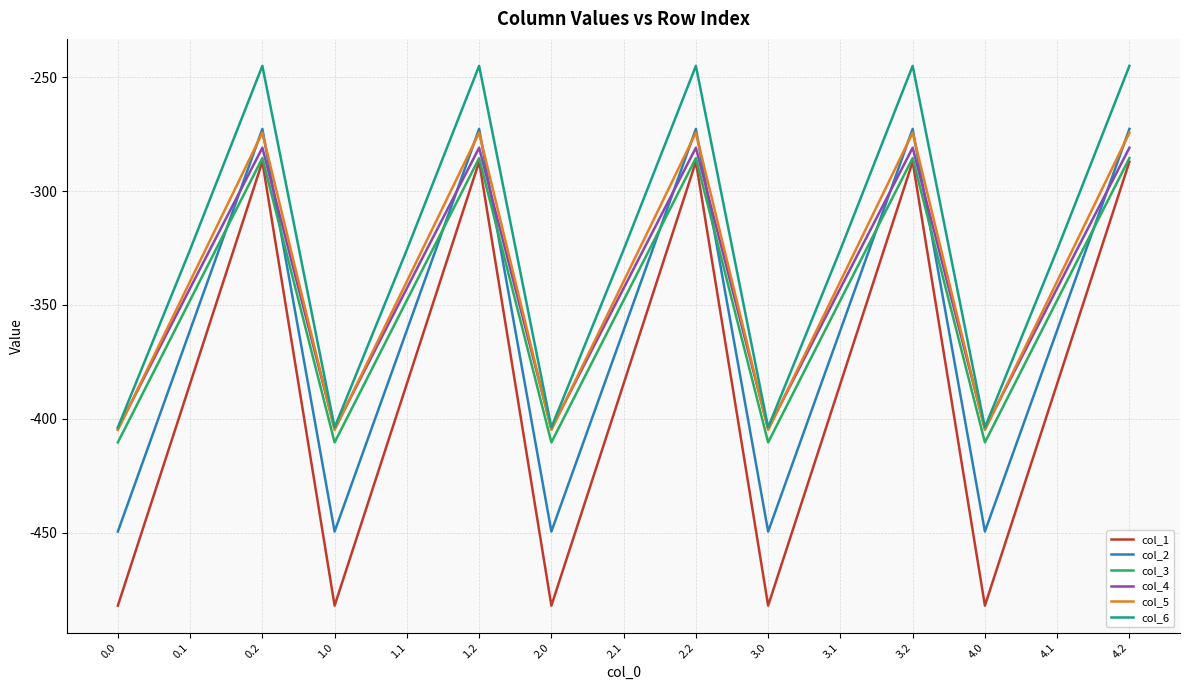

Reading right to left, list all the values displayed in this chart.

col_1: 4.2=-287.1	4.1=-384.6	4.0=-482.0	3.2=-287.1	3.1=-384.6	3.0=-482.0	2.2=-287.1	2.1=-384.6	2.0=-482.0	1.2=-287.1	1.1=-384.6	1.0=-482.0	0.2=-287.1	0.1=-384.6	0.0=-482.0
col_2: 4.2=-272.7	4.1=-361.1	4.0=-449.5	3.2=-272.7	3.1=-361.1	3.0=-449.5	2.2=-272.7	2.1=-361.1	2.0=-449.5	1.2=-272.7	1.1=-361.1	1.0=-449.5	0.2=-272.7	0.1=-361.1	0.0=-449.5
col_3: 4.2=-285.5	4.1=-347.9	4.0=-410.3	3.2=-285.5	3.1=-347.9	3.0=-410.3	2.2=-285.5	2.1=-347.9	2.0=-410.3	1.2=-285.5	1.1=-347.9	1.0=-410.3	0.2=-285.5	0.1=-347.9	0.0=-410.3
col_4: 4.2=-281.0	4.1=-342.7	4.0=-404.4	3.2=-281.0	3.1=-342.7	3.0=-404.4	2.2=-281.0	2.1=-342.7	2.0=-404.4	1.2=-281.0	1.1=-342.7	1.0=-404.4	0.2=-281.0	0.1=-342.7	0.0=-404.4
col_5: 4.2=-274.4	4.1=-339.6	4.0=-404.9	3.2=-274.4	3.1=-339.6	3.0=-404.9	2.2=-274.4	2.1=-339.6	2.0=-404.9	1.2=-274.4	1.1=-339.6	1.0=-404.9	0.2=-274.4	0.1=-339.6	0.0=-404.9
col_6: 4.2=-245.0	4.1=-325.7	4.0=-403.8	3.2=-245.0	3.1=-325.7	3.0=-403.8	2.2=-245.0	2.1=-325.7	2.0=-403.8	1.2=-245.0	1.1=-325.7	1.0=-403.8	0.2=-245.0	0.1=-325.7	0.0=-403.8